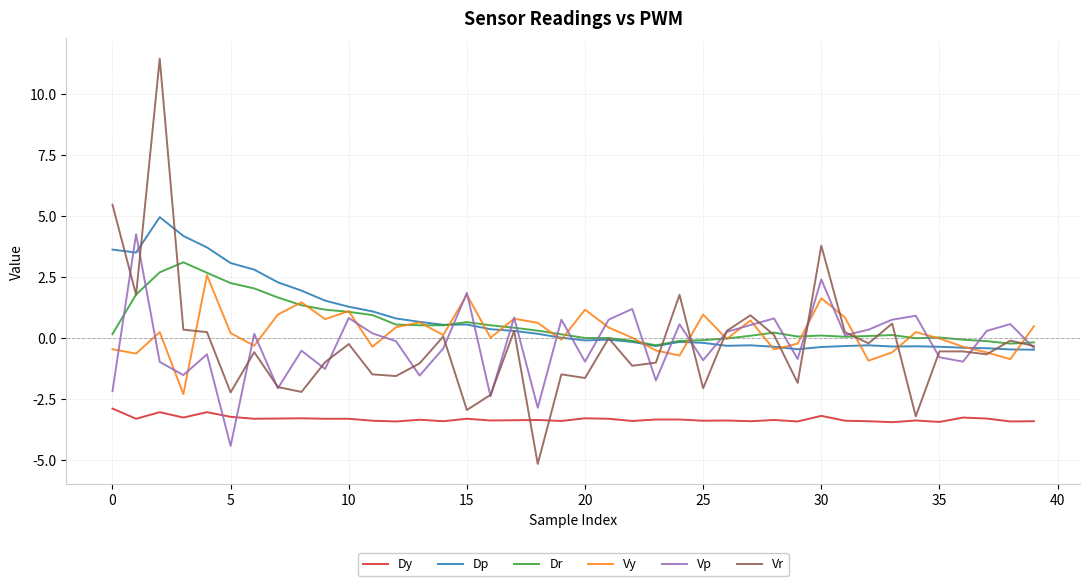

How many times do Vp and Dy cross each other?

2